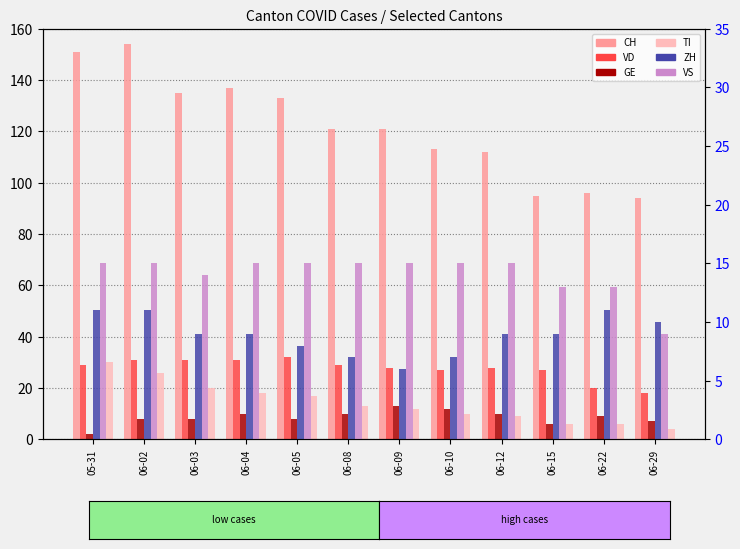

What is the minimum value shown in the chart?

2